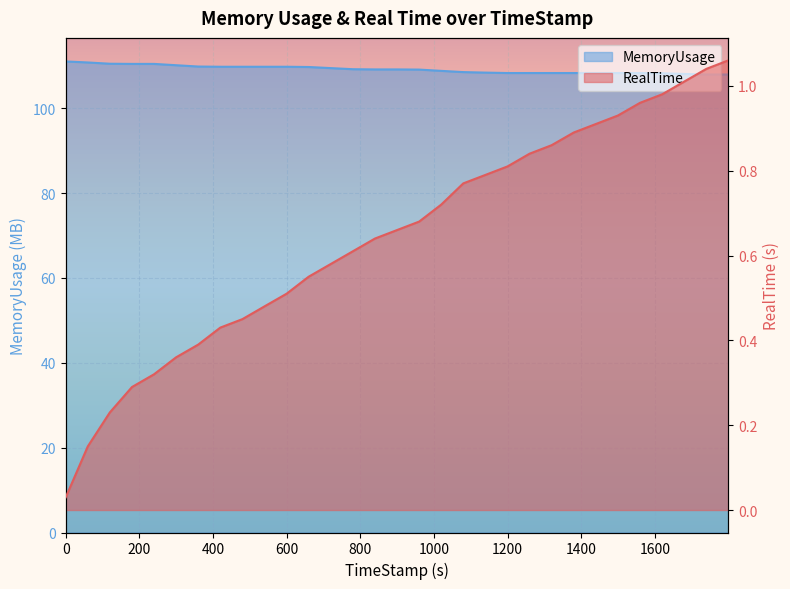

Between 419.7 and 1799.74, which series saw the biggest shift?

MemoryUsage